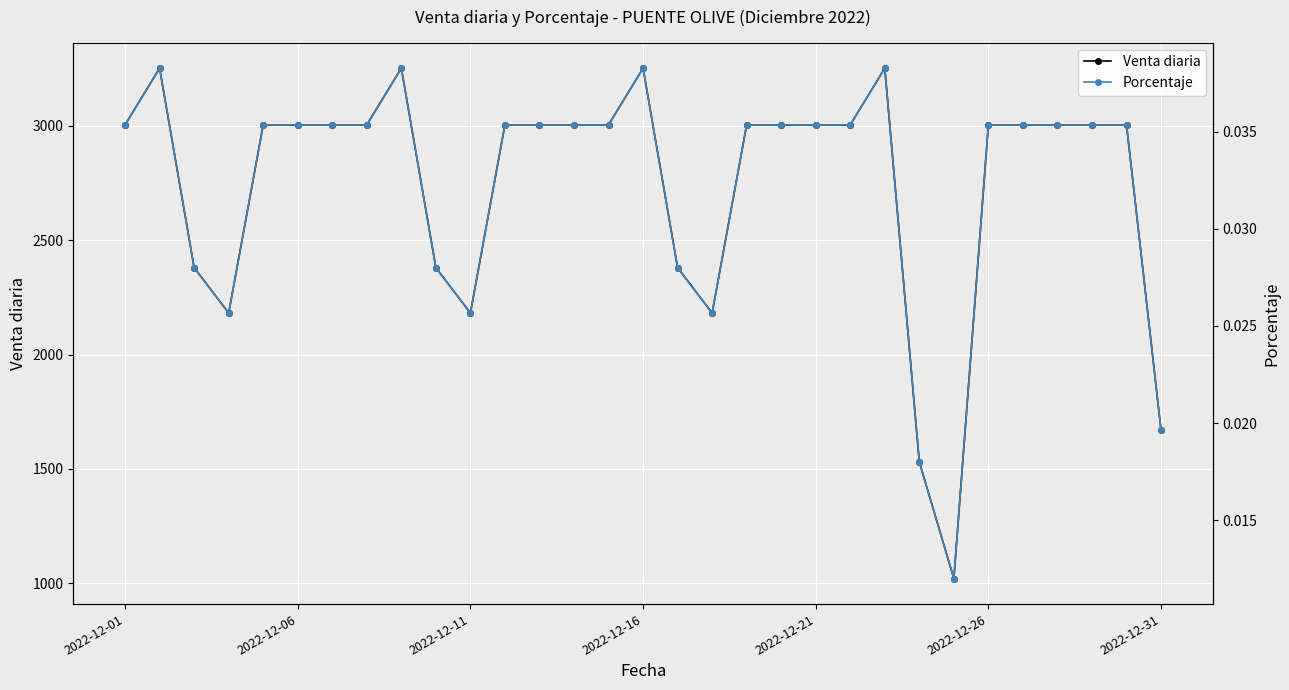

Is it true that Venta diaria equals 5312.9 at 22?

False